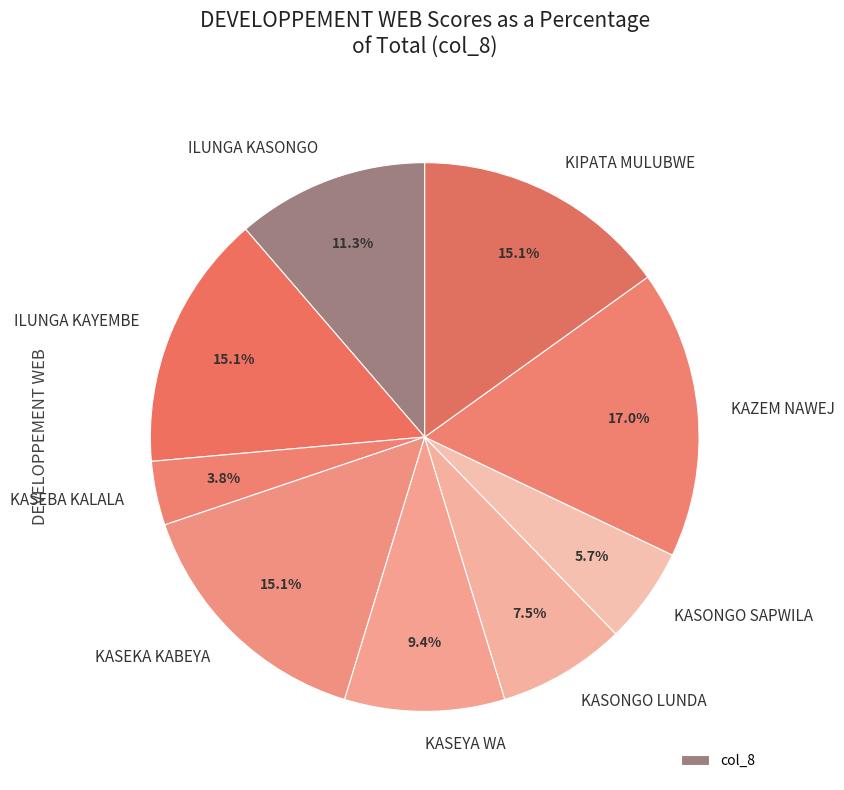

Count the number of slices in the pie.

9